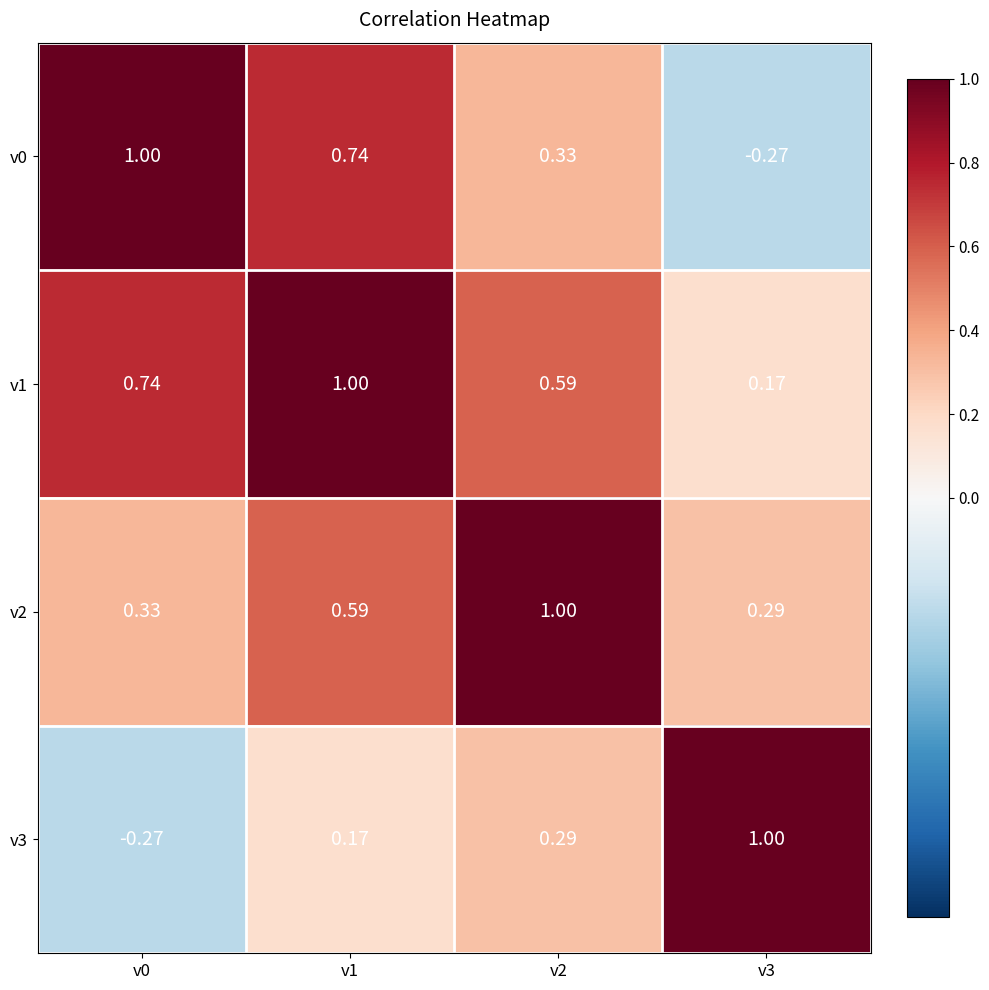

Is the value of v0 at v1 greater than the value of v2 at v0?

Yes